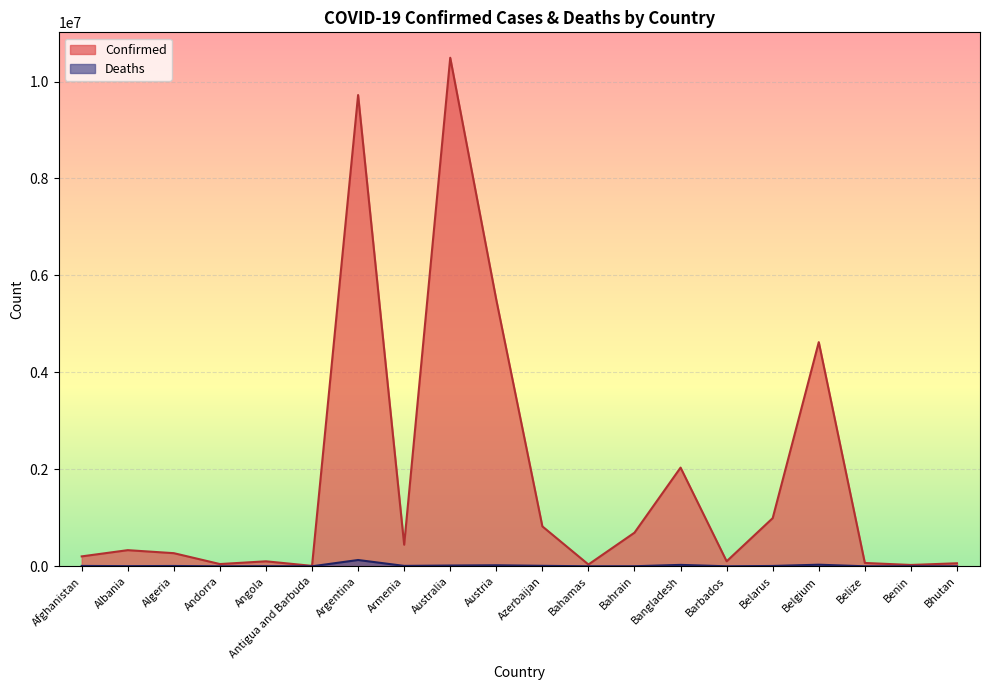

What is the minimum value for Confirmed?

9106